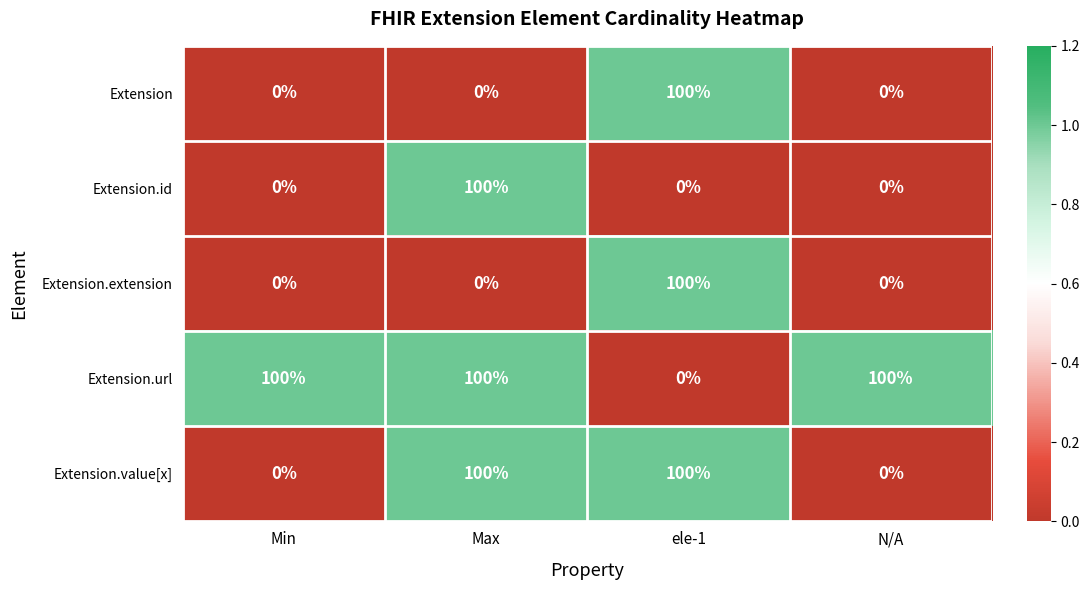

Count the number of categories in the chart.

4